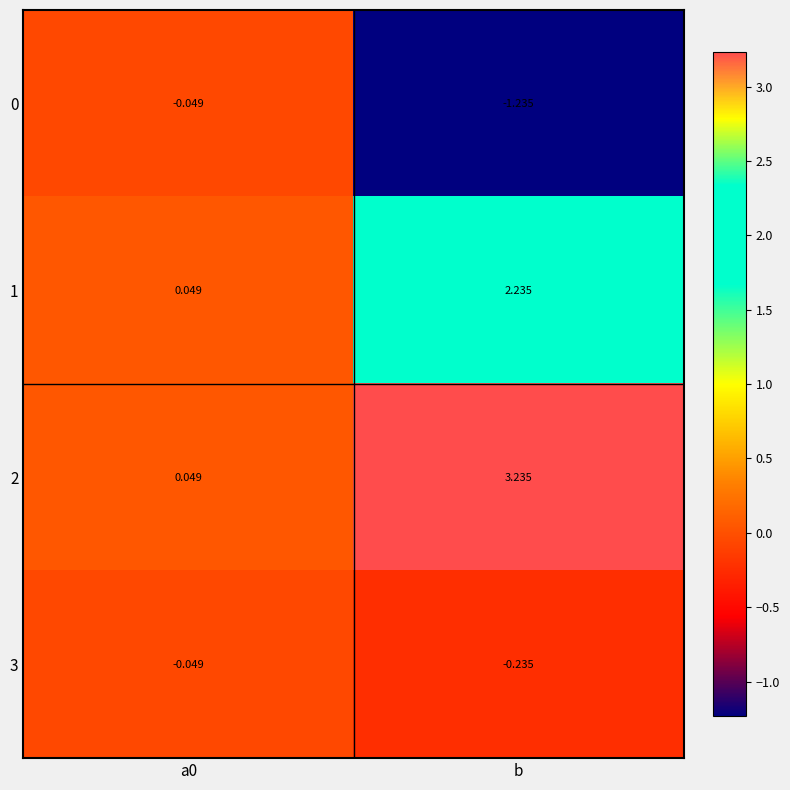

Is the value of 2 at b greater than the value of 0 at b?

Yes